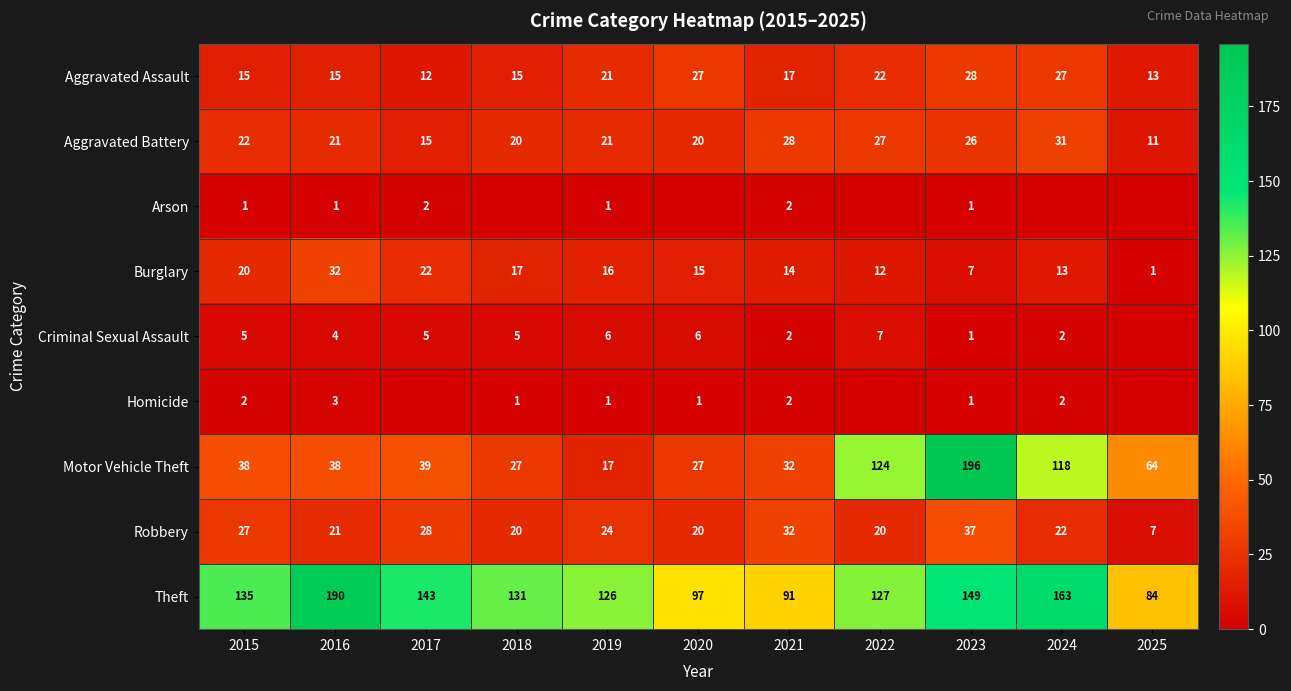

Which category has the highest value in the Burglary series?

2016